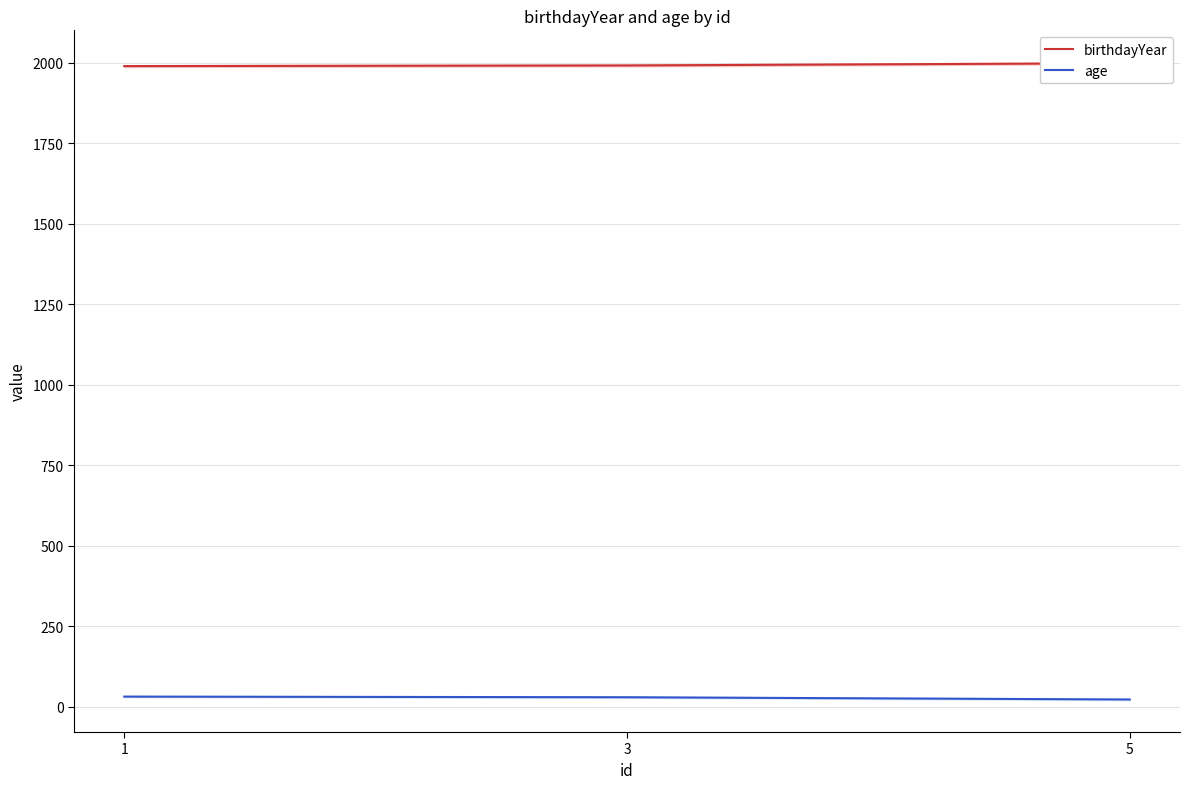

What is the difference between the maximum and minimum values in the birthdayYear series?

9